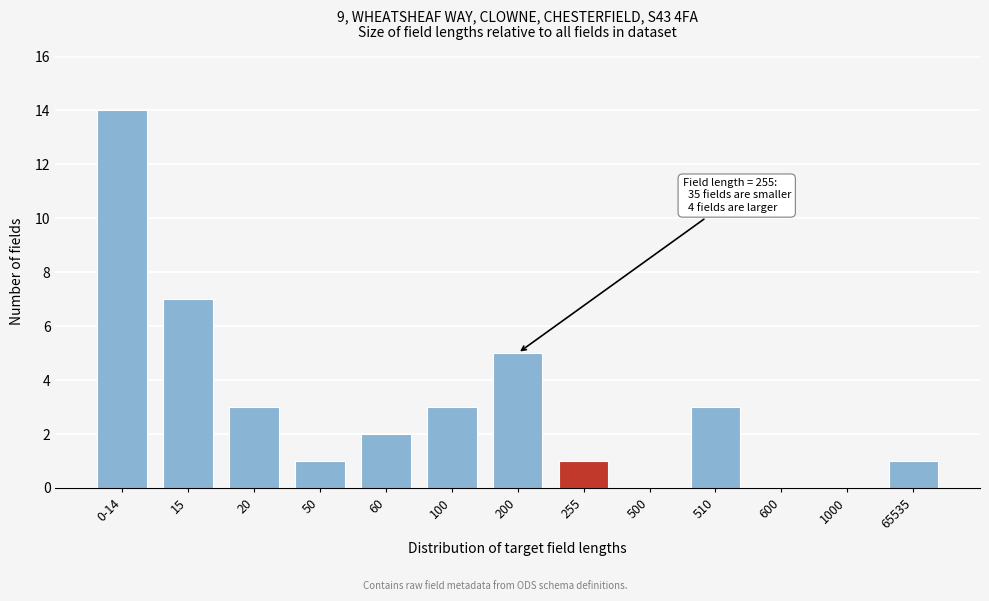

Reading right to left, what are all the values shown in this chart?

65535=1	1000=0	600=0	510=3	500=0	255=1	200=5	100=3	60=2	50=1	20=3	15=7	0-14=14